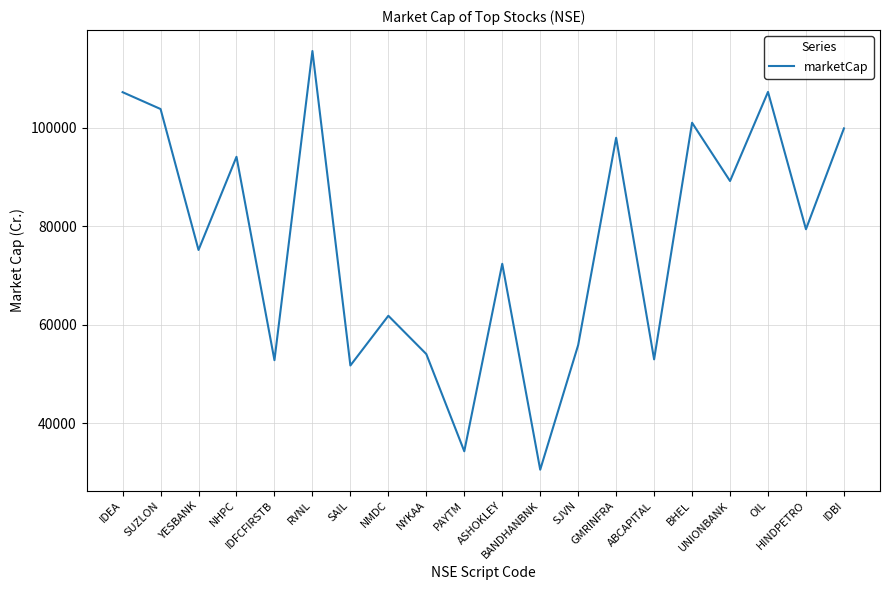

Which category has the lowest value across all series?

BANDHANBNK